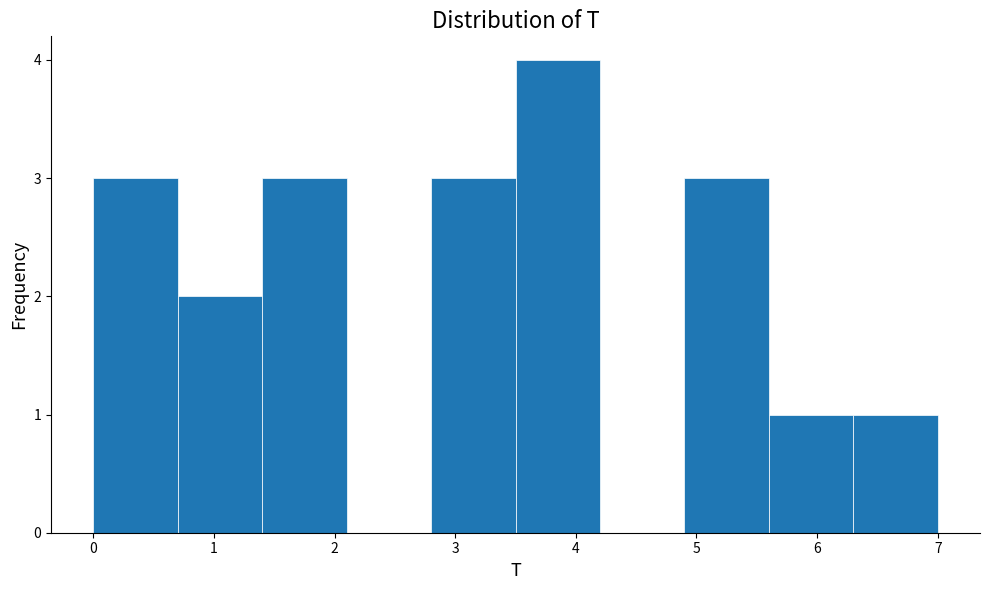

How tall is the bar that spans 4.9 to 5.6 on the x-axis? The values are not printed on the chart, so give them approximately, as read against the axis.

3